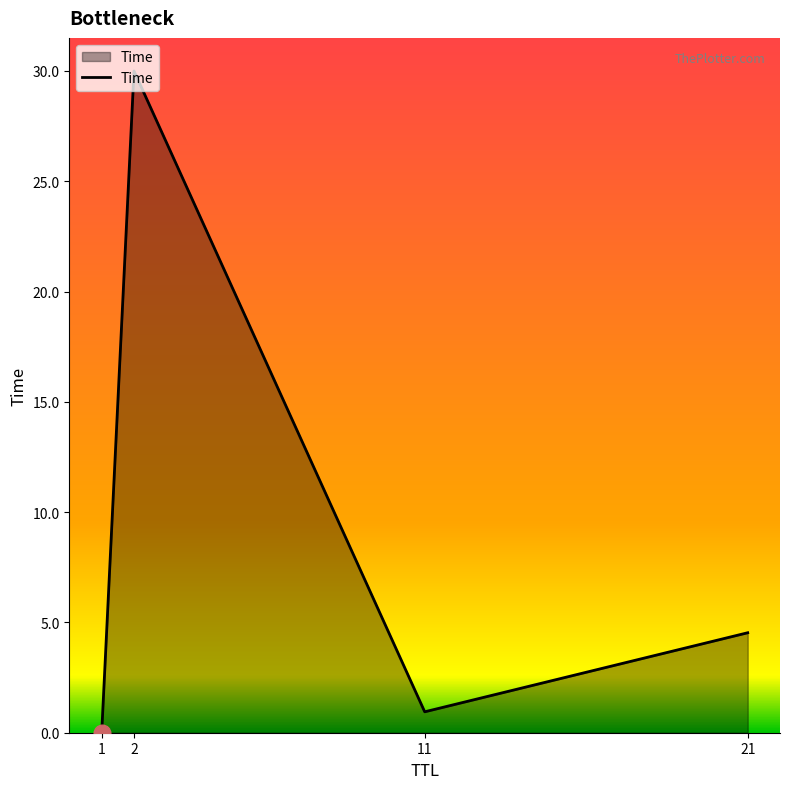

Where is the data nearest to the value 15?

21